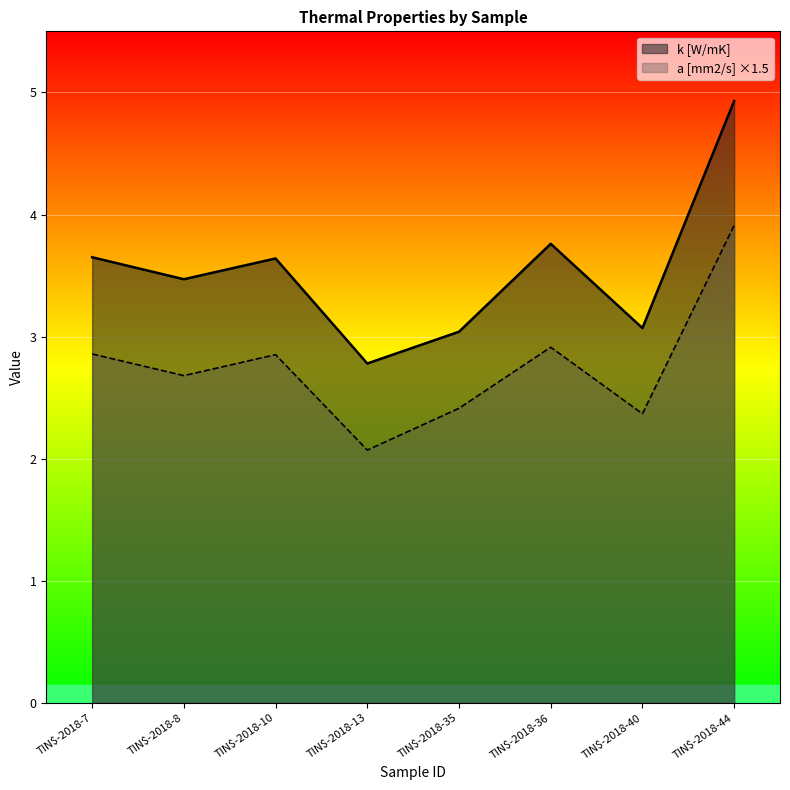

At how many categories does at least one series exceed 4?

1